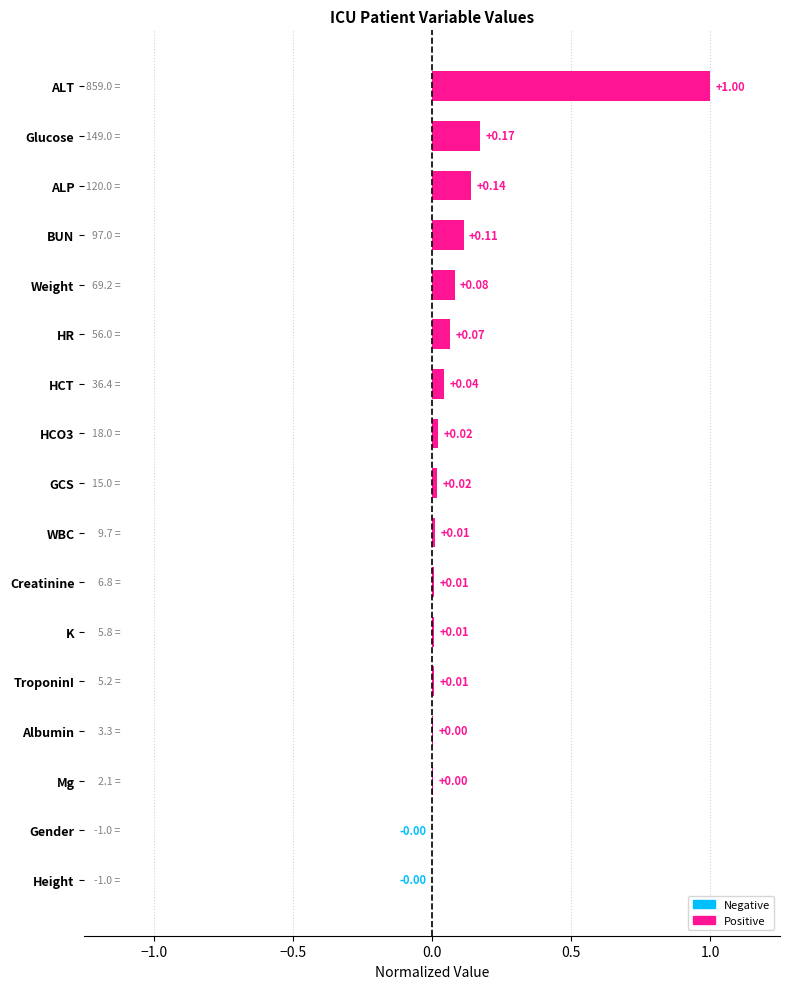

What is the sum of all values?

1.7